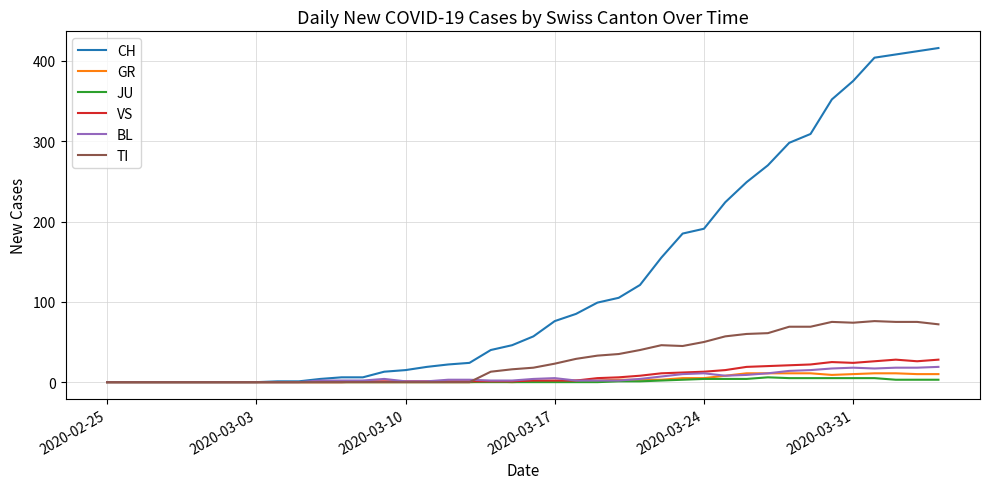

Which series has the largest total across all categories?

CH